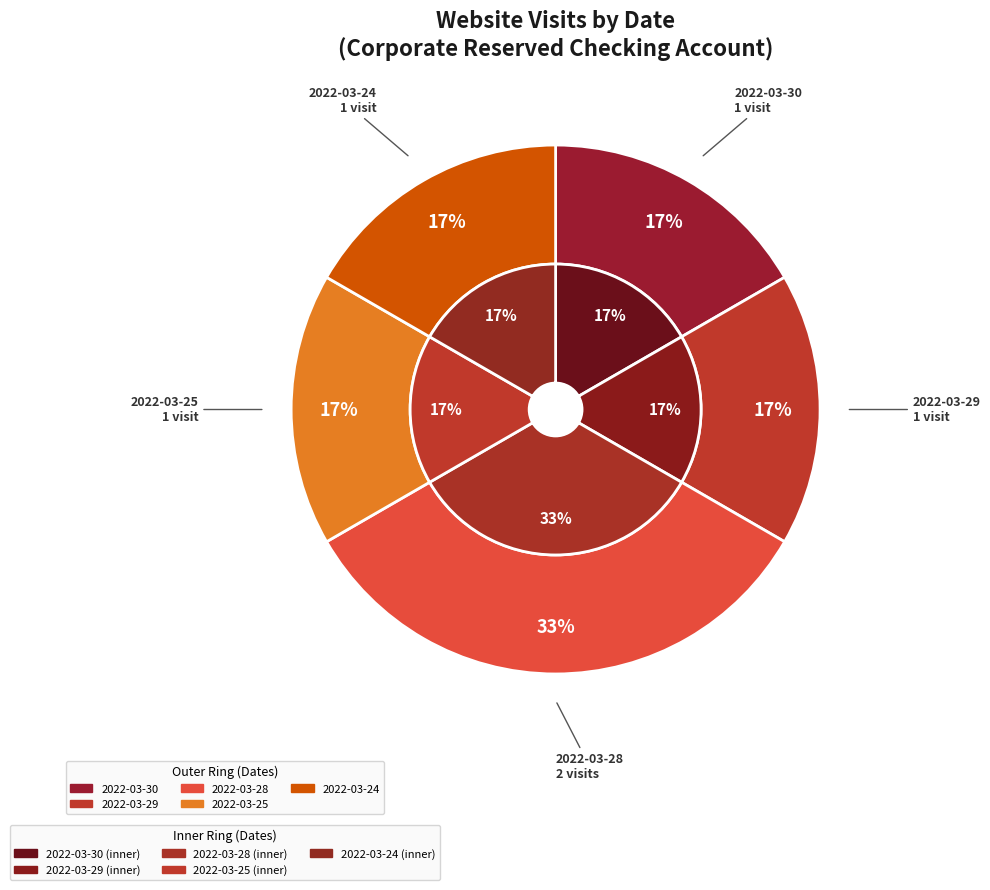

To the nearest percent, what is the difference between the largest and smallest slice percentages?

17%